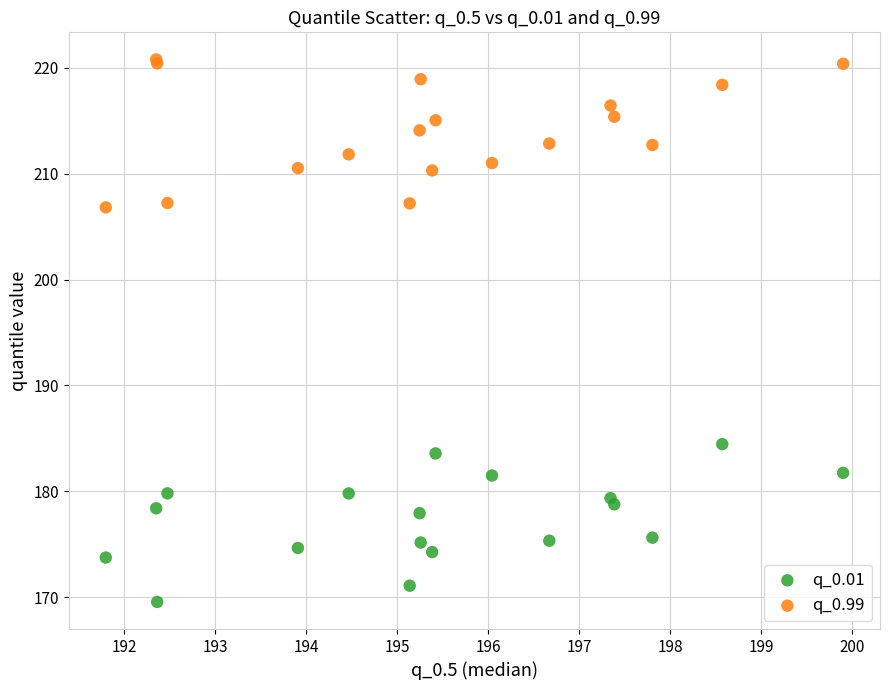

Across all series, what Y value is closest to 195?

184.5